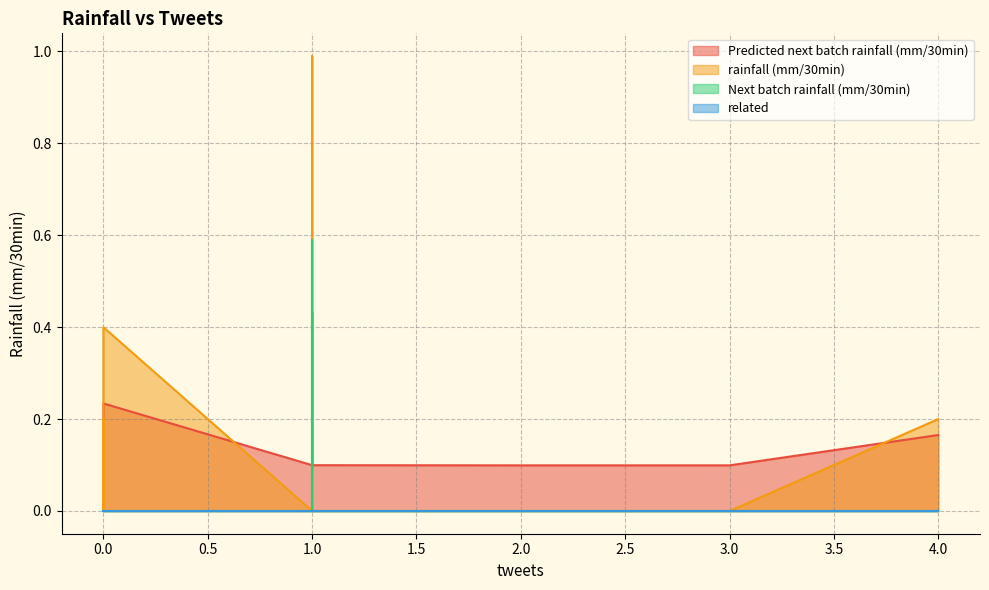

After their last crossing, which series has the higher values: Next batch rainfall (mm/30min) or Predicted next batch rainfall (mm/30min)?

Predicted next batch rainfall (mm/30min)